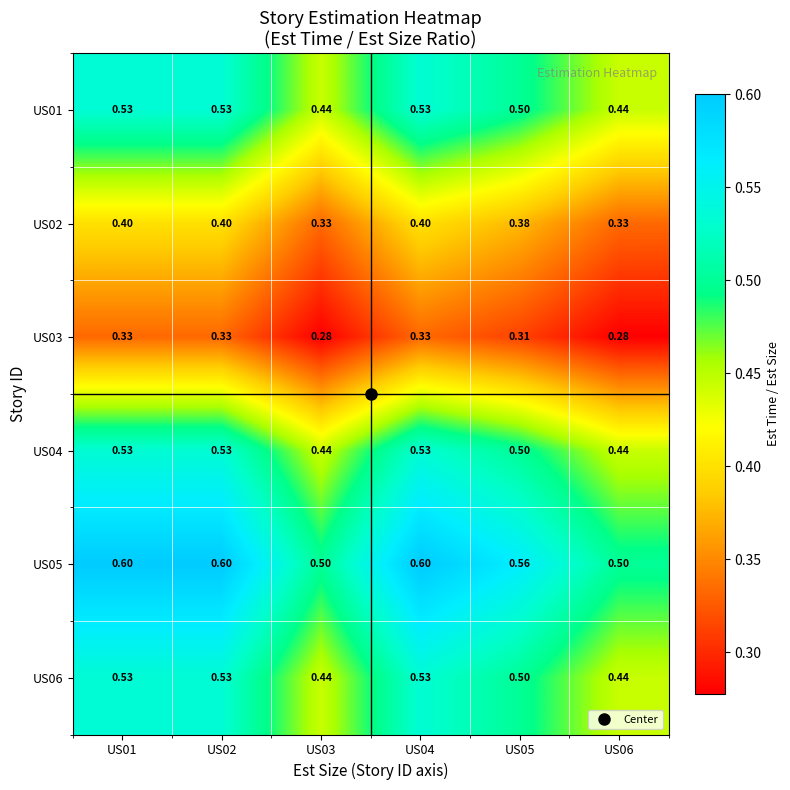

Is the value of US06 at US03 greater than the value of US05 at US06?

No